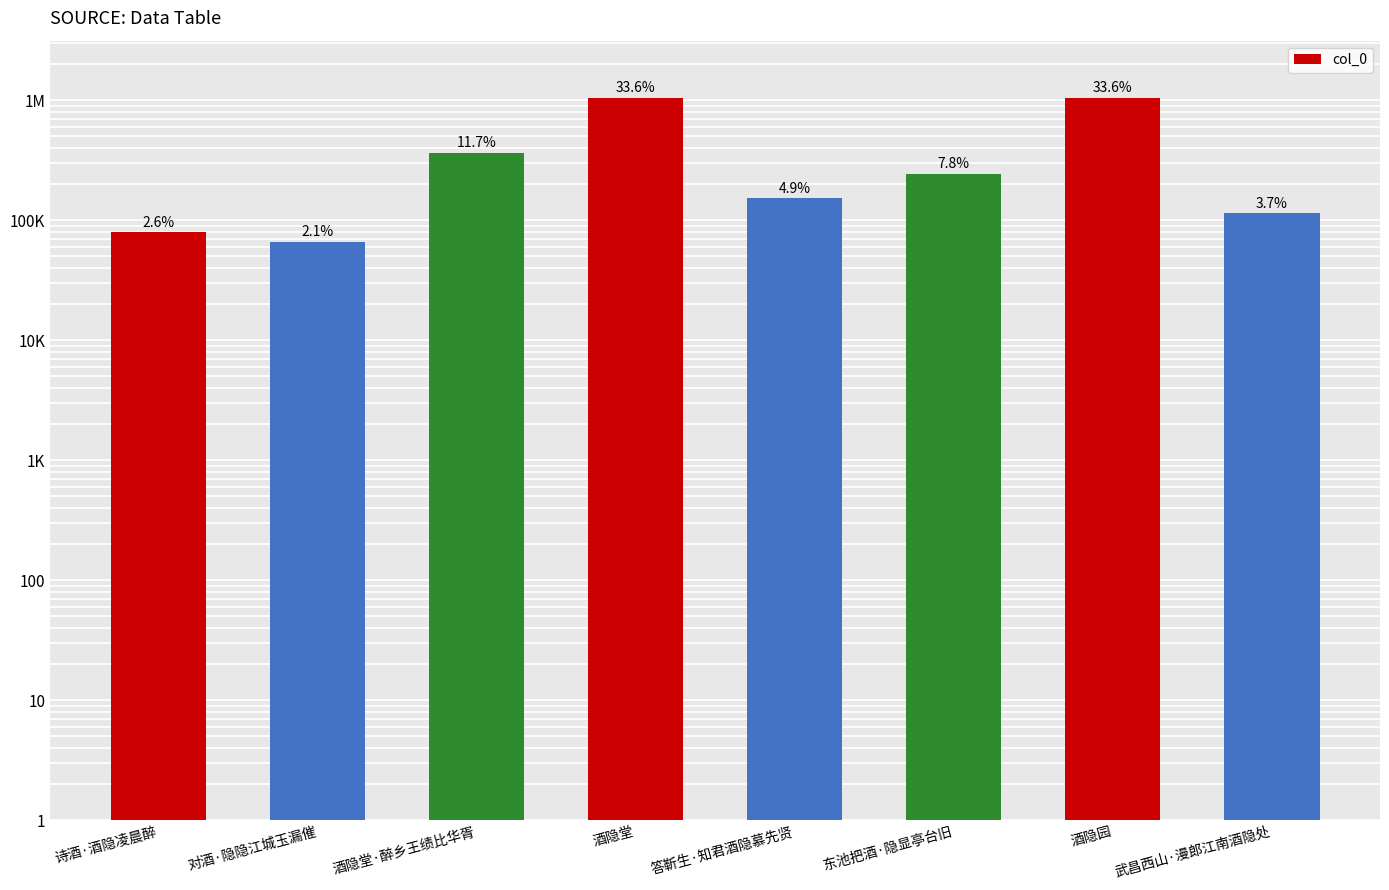

What is the value of the 2nd bar from the left?

66456